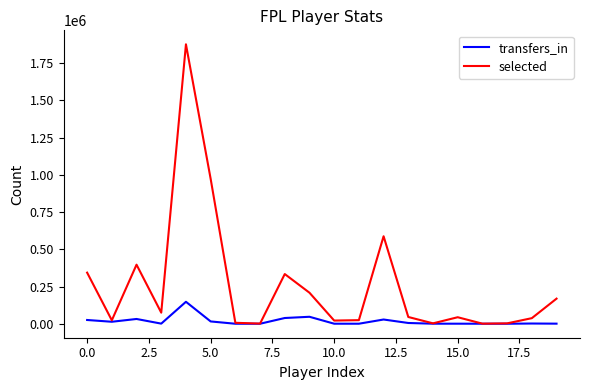

What is the highest value of the transfers_in series?

147564